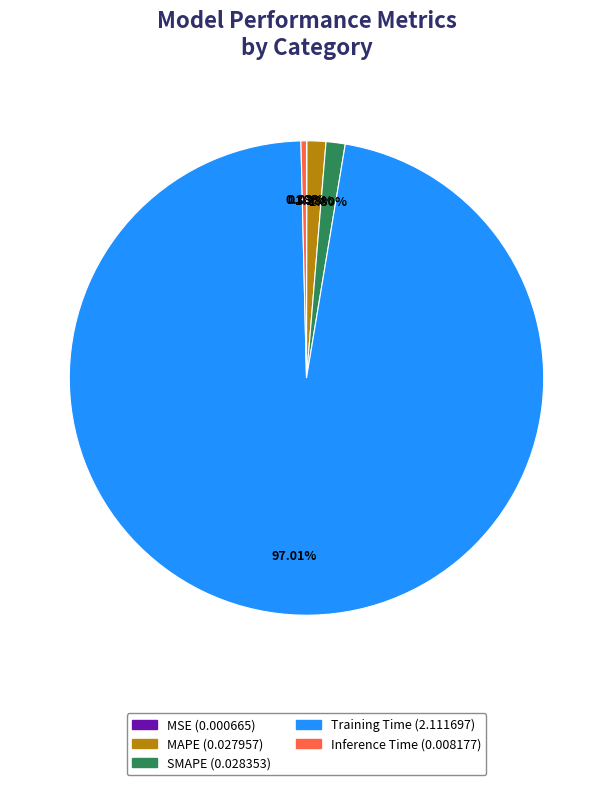

To the nearest percent, what is the average slice percentage?

20%